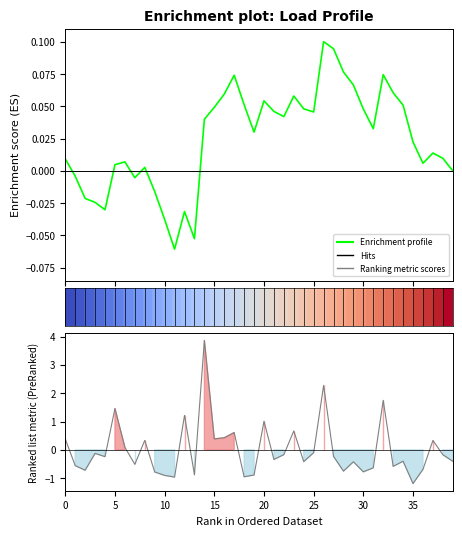

Does the chart have visible grid lines?

No